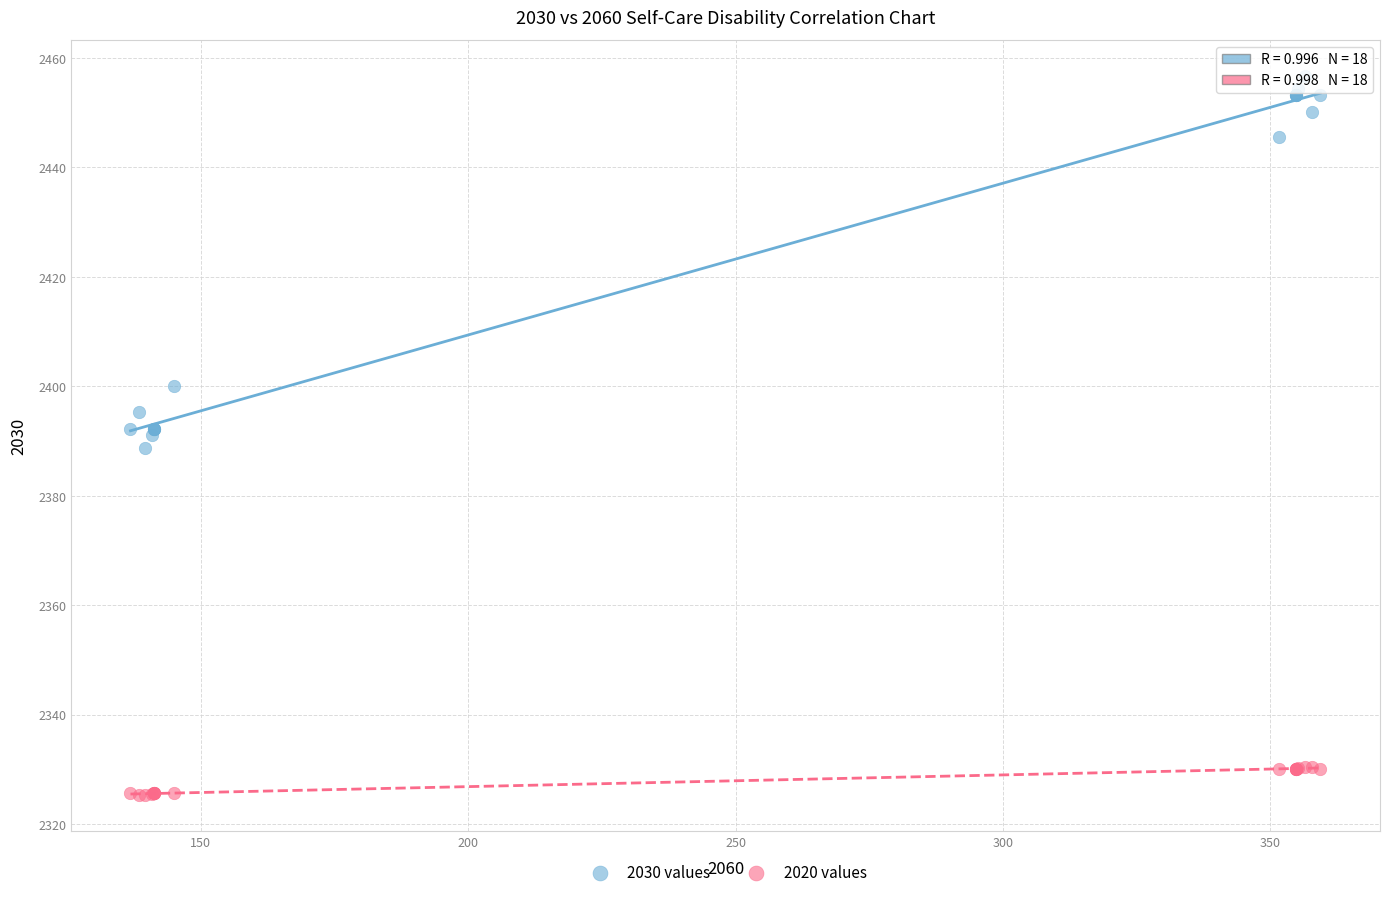

Which series contains the lowest Y value?

2020 values